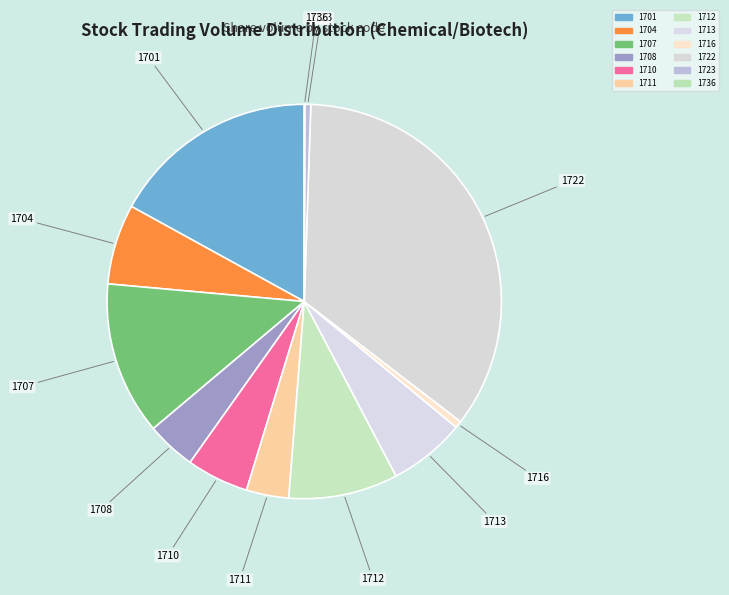

What is the change in value from 1716 to 1736?

-579011